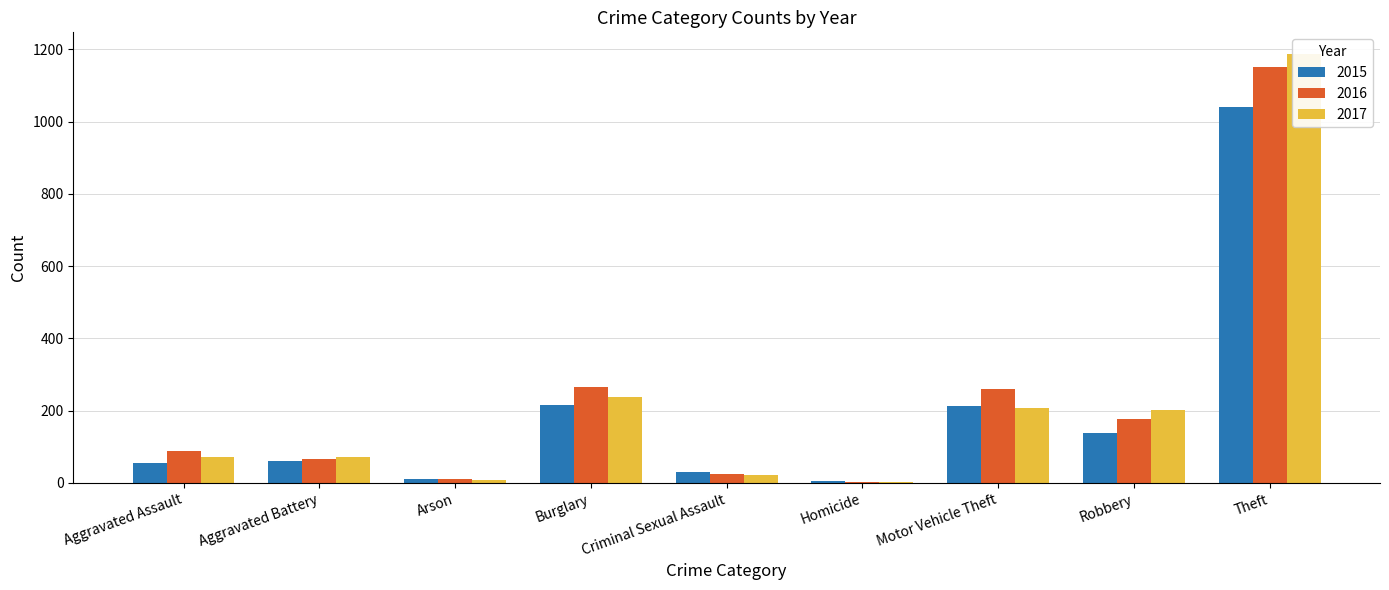

Is it true that 2015 equals 56 at Aggravated Assault?

True